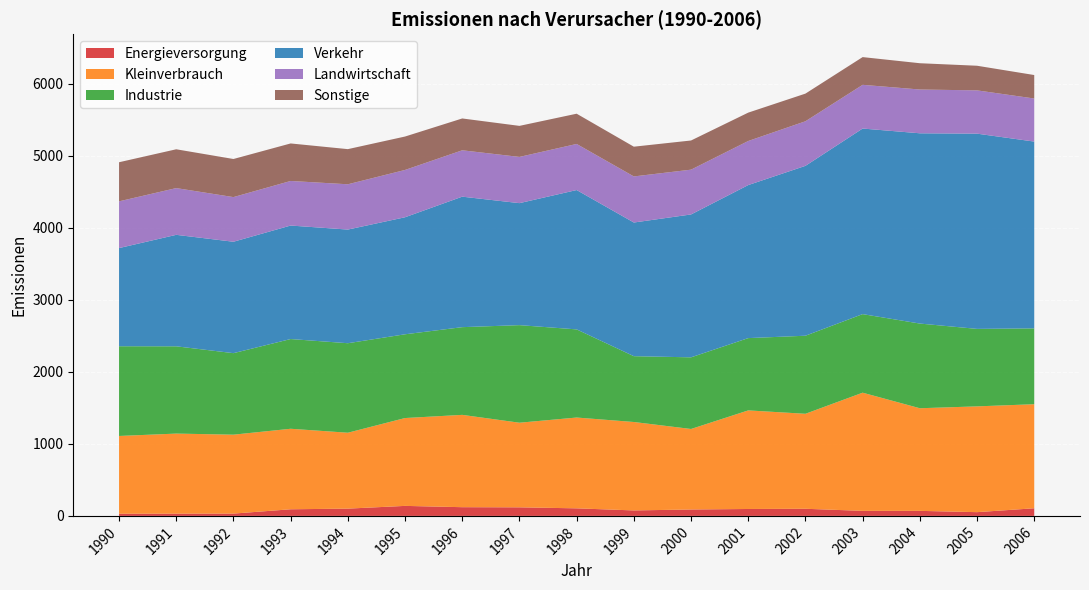

Reading left to right, what are all the values shown in this chart?

Energieversorgung: 1990=30	1991=31	1992=32	1993=92	1994=101	1995=139	1996=121	1997=119	1998=105	1999=76	2000=89	2001=96	2002=99	2003=70	2004=70	2005=52	2006=106
Kleinverbrauch: 1990=1080	1991=1112	1992=1096	1993=1118	1994=1054	1995=1220	1996=1282	1997=1175	1998=1261	1999=1228	2000=1118	2001=1369	2002=1319	2003=1641	2004=1425	2005=1469	2006=1445
Industrie: 1990=1246	1991=1212	1992=1132	1993=1246	1994=1243	1995=1163	1996=1218	1997=1355	1998=1224	1999=914	2000=995	2001=1004	2002=1084	2003=1091	2004=1176	2005=1076	2006=1053
Verkehr: 1990=1363	1991=1548	1992=1547	1993=1576	1994=1578	1995=1625	1996=1812	1997=1694	1998=1935	1999=1856	2000=1984	2001=2125	2002=2359	2003=2577	2004=2642	2005=2711	2006=2594
Landwirtschaft: 1990=649	1991=649	1992=620	1993=619	1994=629	1995=657	1996=644	1997=642	1998=640	1999=640	2000=622	2001=612	2002=619	2003=607	2004=608	2005=601	2006=598
Sonstige: 1990=543	1991=539	1992=529	1993=521	1994=488	1995=464	1996=442	1997=431	1998=420	1999=413	2000=405	2001=394	2002=384	2003=385	2004=365	2005=342	2006=326